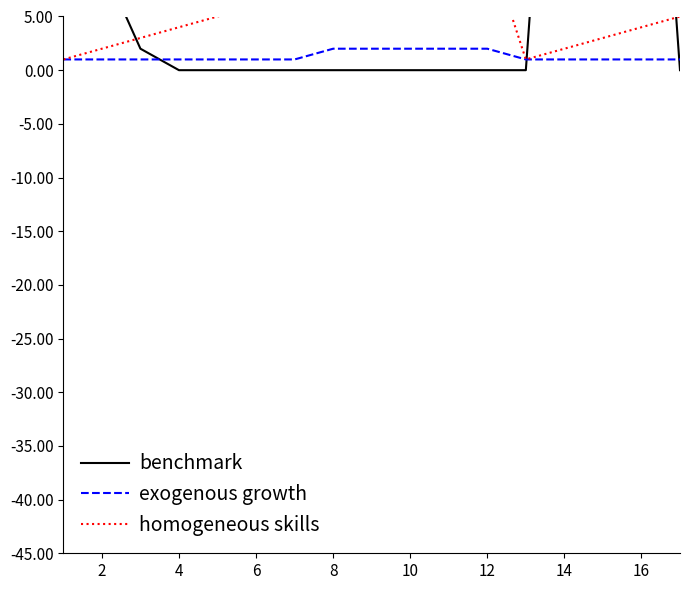

Reading left to right, transcribe all the data shown in this chart.

benchmark: 50	10	2	0	0	0	0	0	0	0	0	0	0	50	50	50	0
exogenous growth: 1	1	1	1	1	1	1	2	2	2	2	2	1	1	1	1	1
homogeneous skills: 1	2	3	4	5	6	7	8	9	10	11	12	1	2	3	4	5